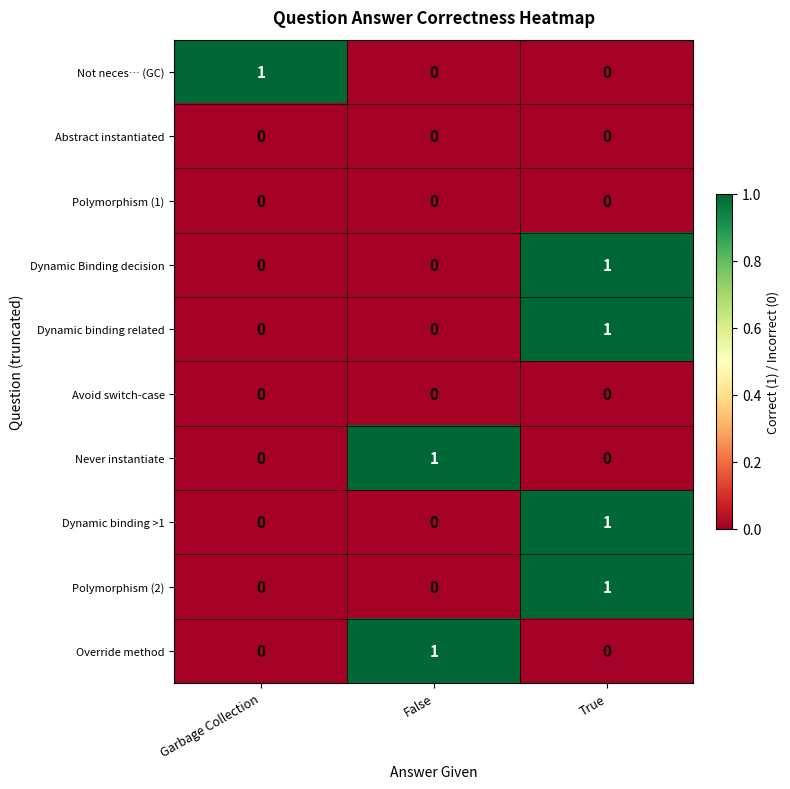

At which category is the sum across all series the highest?

True